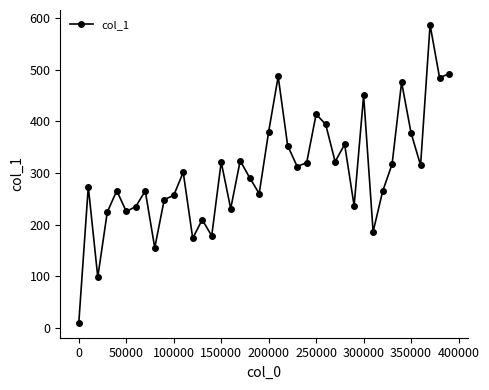

Does the chart have visible grid lines?

No